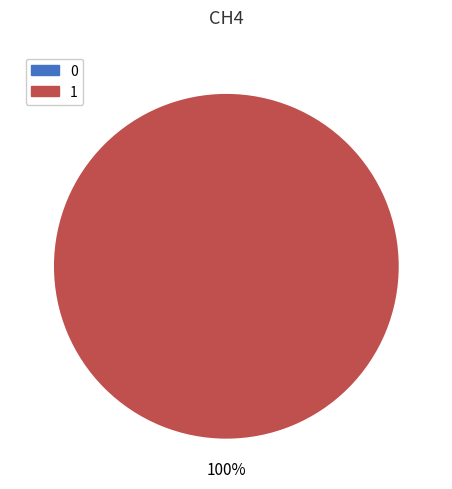

Between 1 and 0, which is larger?

1